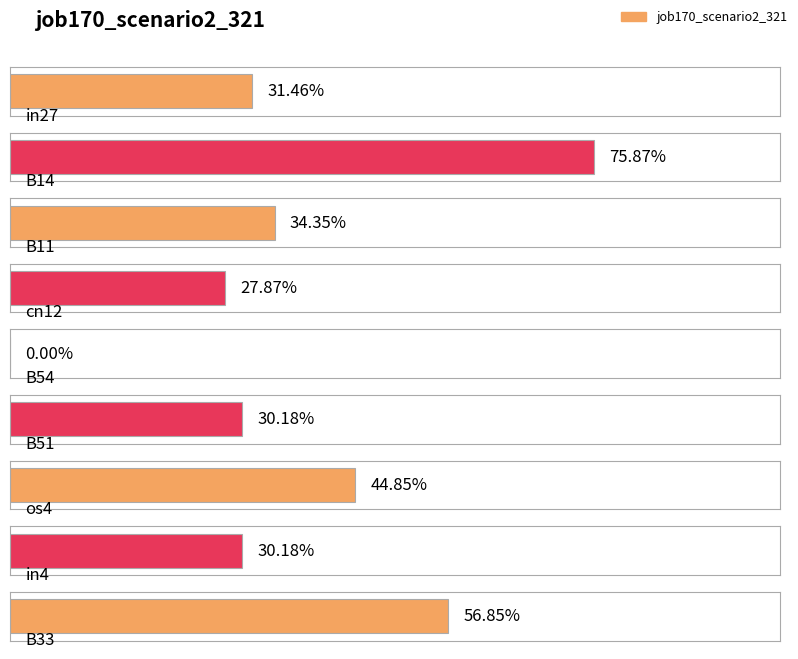

Does the chart contain any negative values?

No